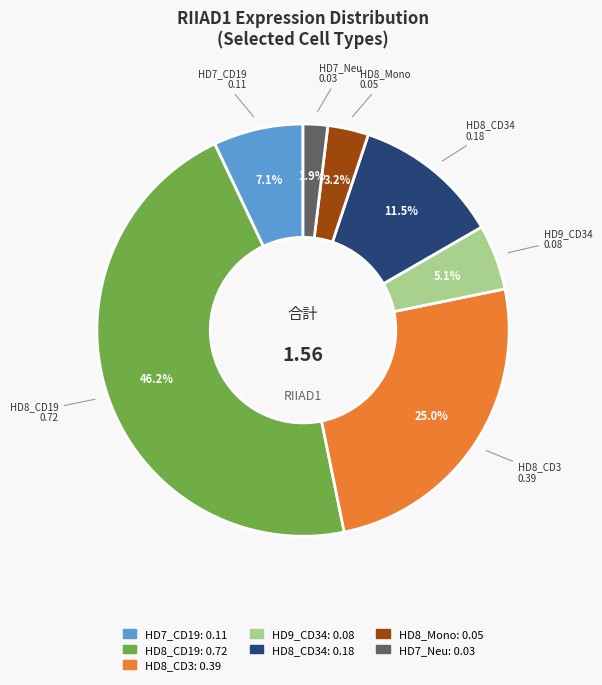

Is there any slice that represents more than half of the pie?

No